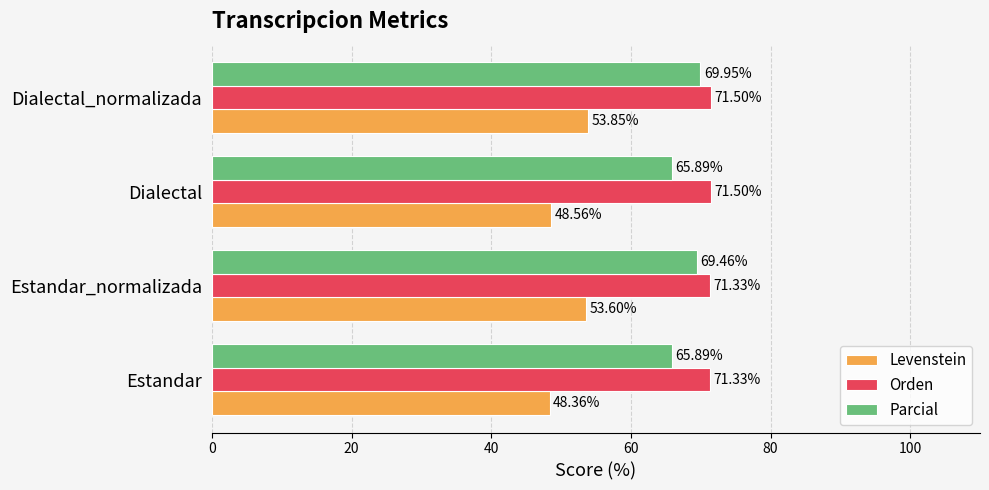

Rank the series by their average value, from lowest to highest.

Levenstein, Parcial, Orden